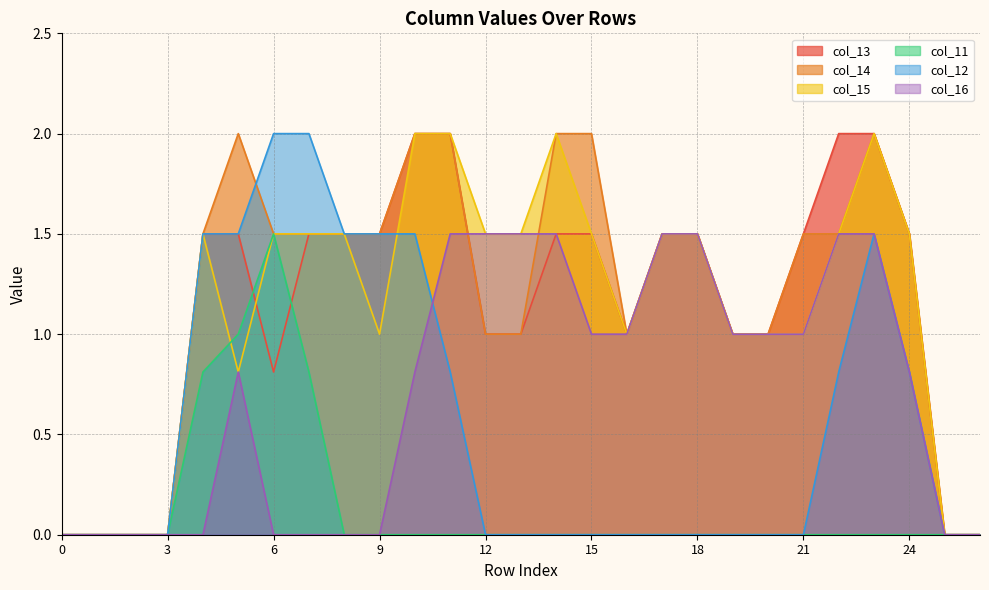

True or false: col_15 and col_16 cross at least once.

False